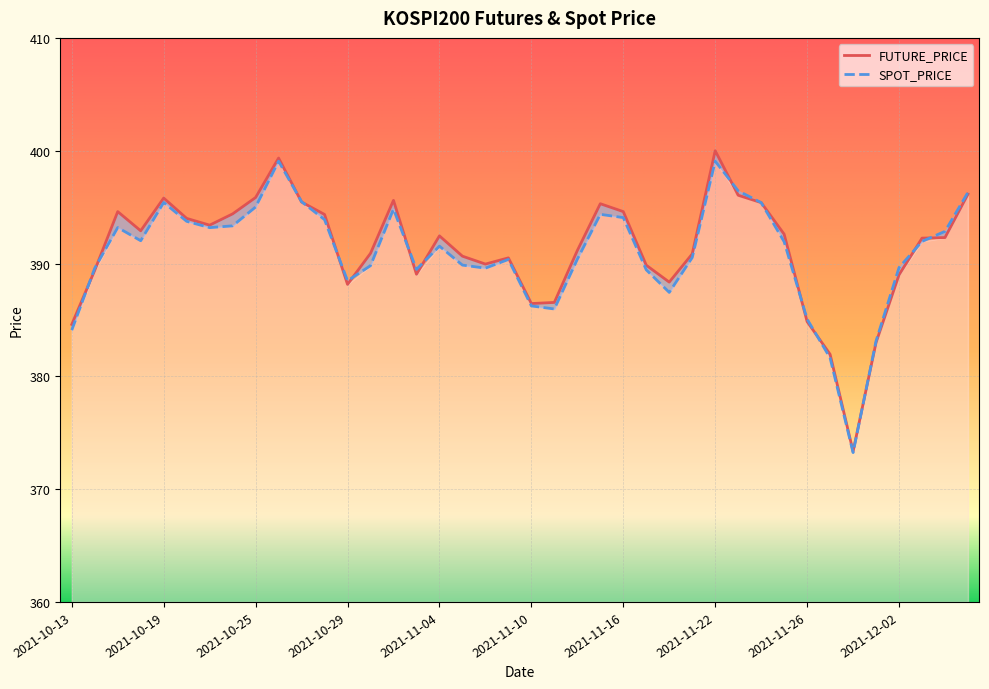

What is the lowest value of the SPOT_PRICE series?

373.2